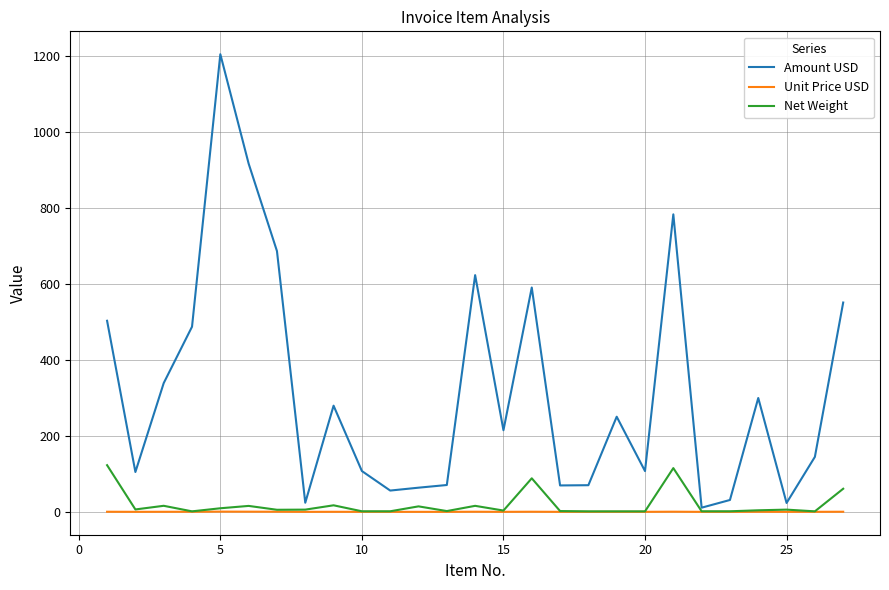

Which series has the largest range (max minus min)?

Amount USD